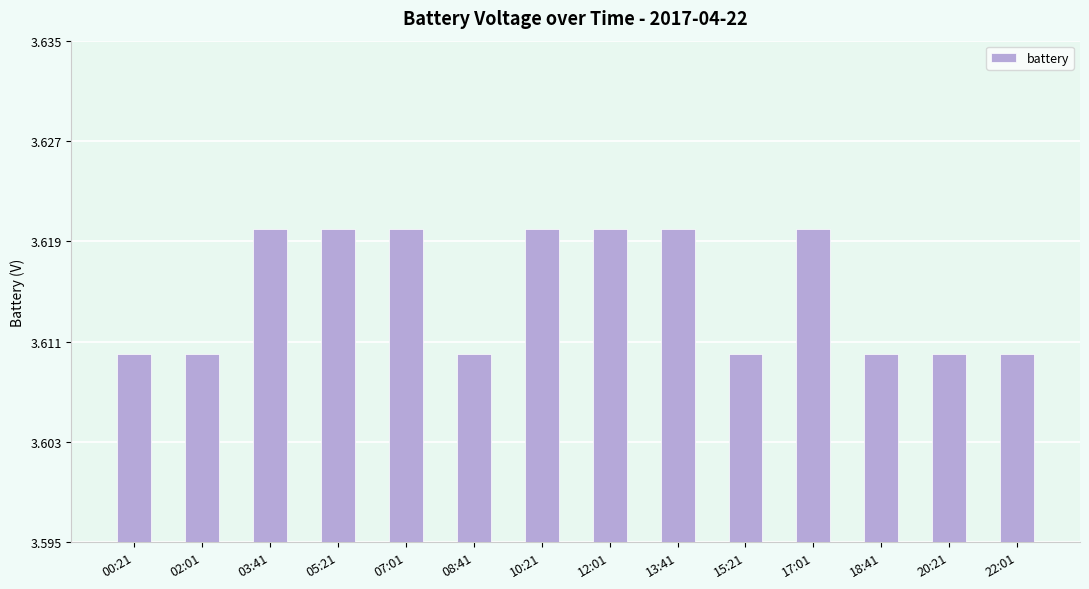

The chart shows a value of 1.0 at 08:41. True or false?

False